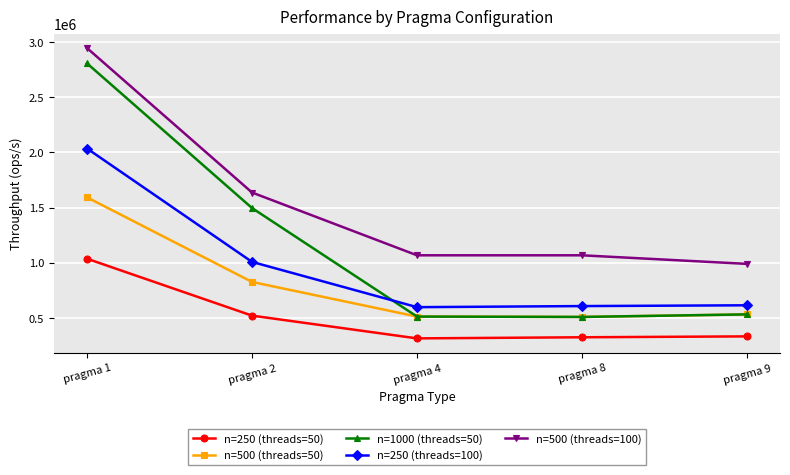

True or false: n=250 (threads=50) and n=500 (threads=50) cross at least once.

False